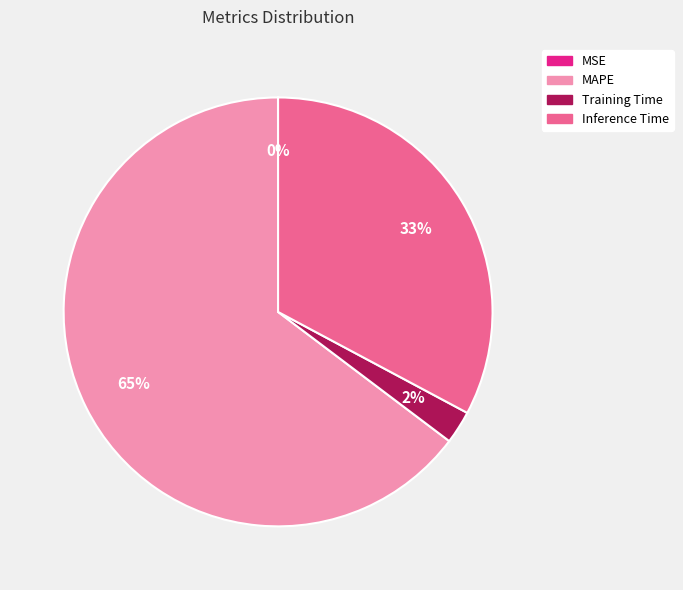

Is it true that MAPE is 65% of the pie?

True